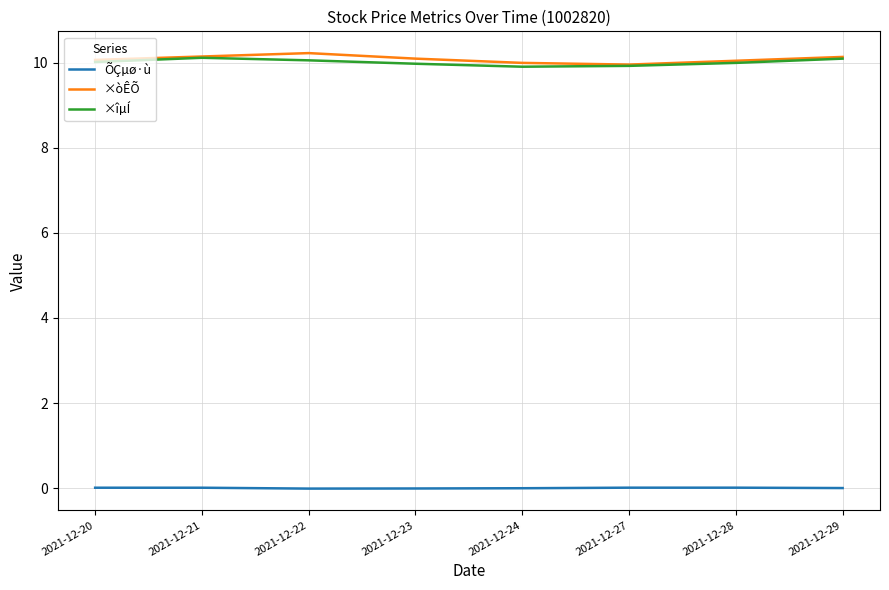

Is the value of ÕÇµø·ù at 2021-12-21 greater than the value of ×òÊÕ at 2021-12-21?

No